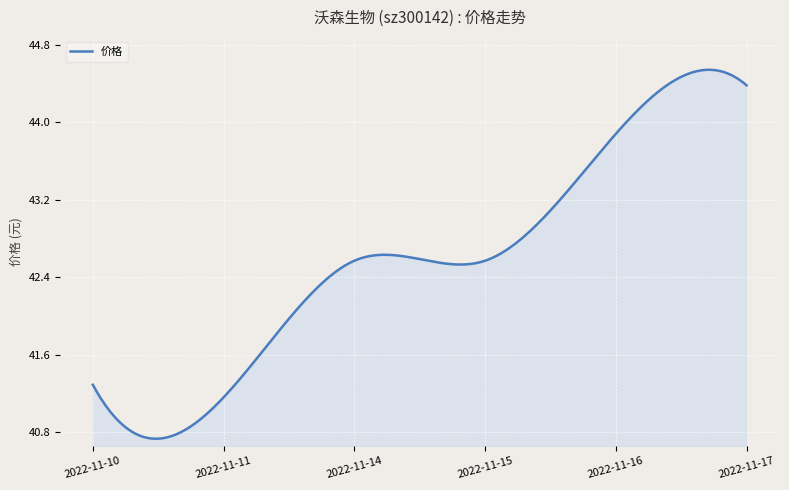

What is the difference between the maximum and minimum values?

3.8